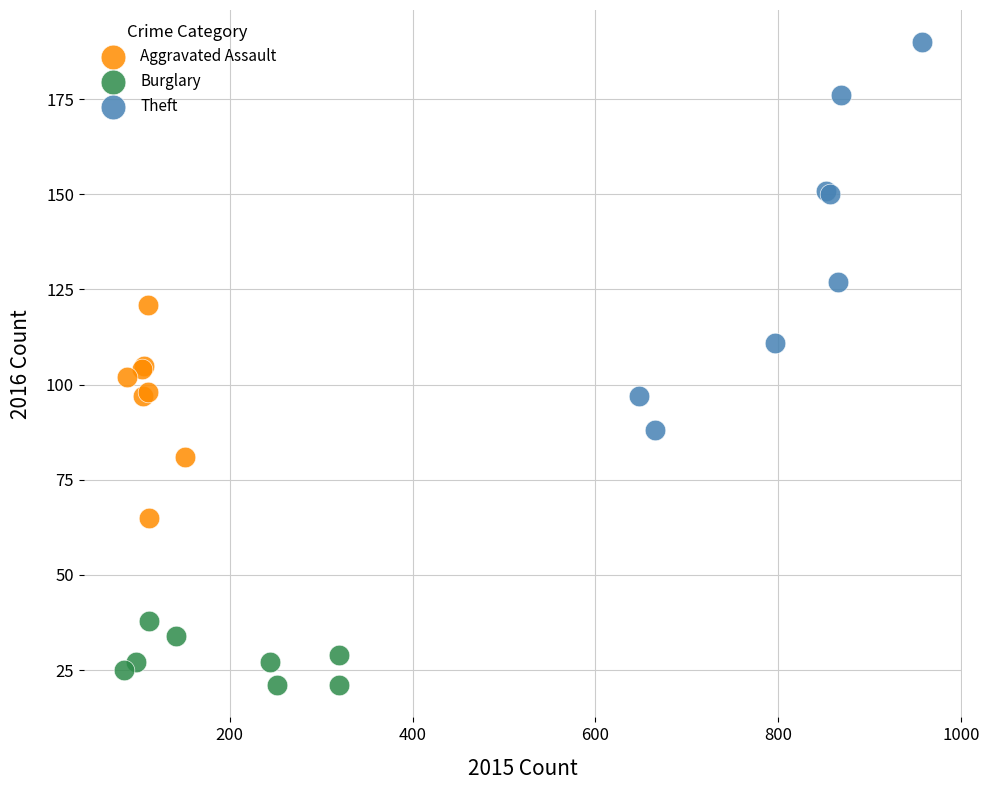

Which series reaches the maximum Y coordinate?

Theft